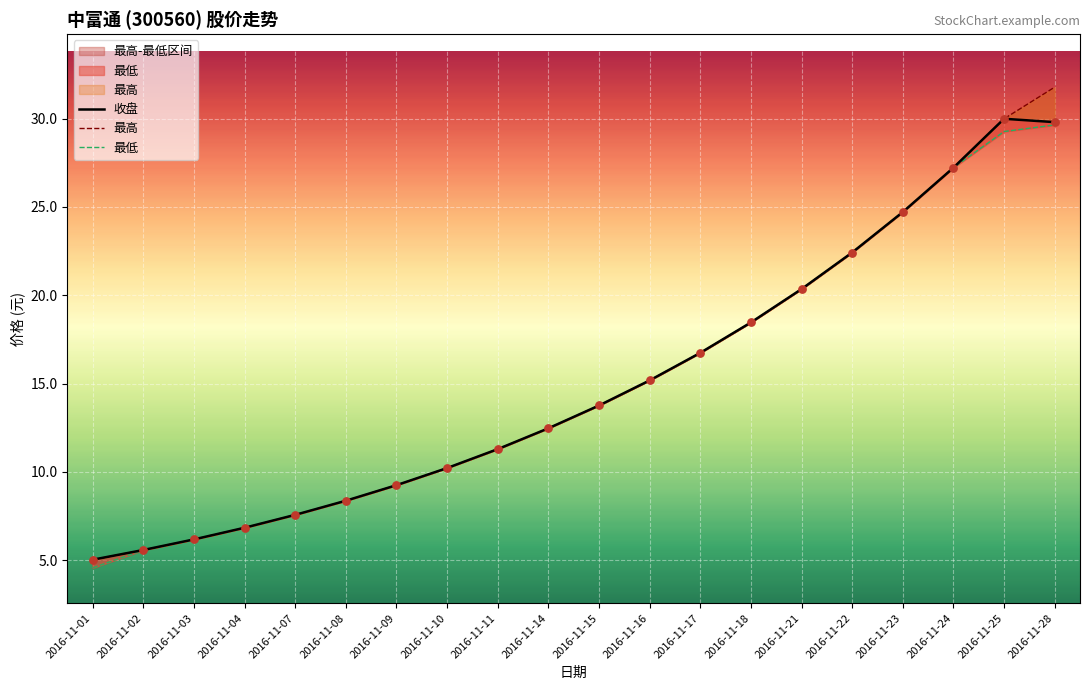

At how many categories does at least one series exceed 21?

5